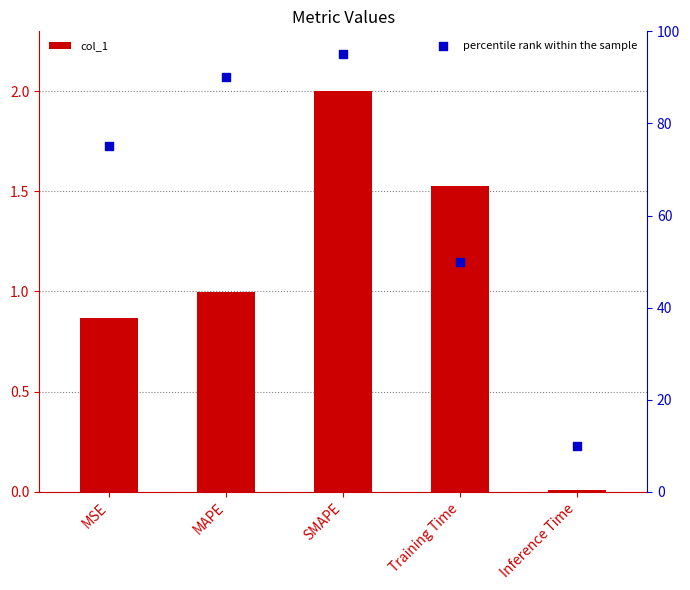

Which series has the widest spread of Y values?

percentile rank within the sample